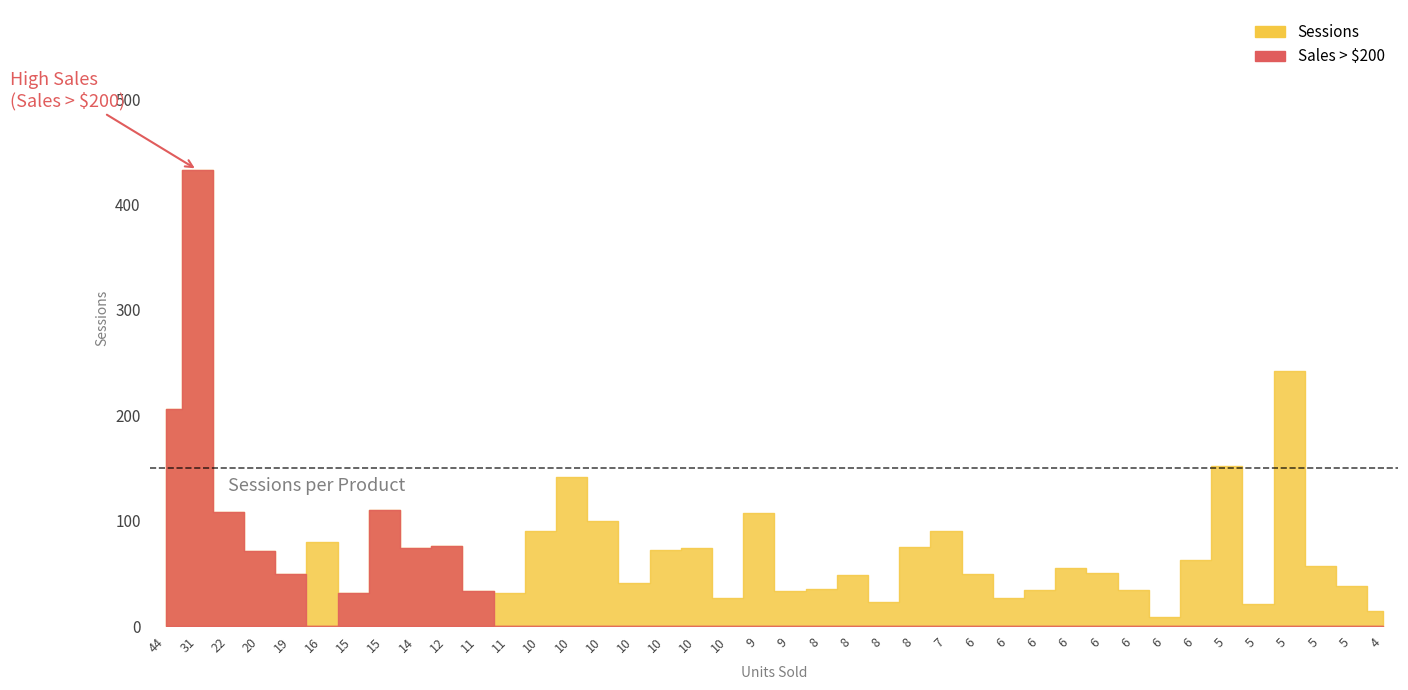

What is the highest value of the Sessions series?

433.0